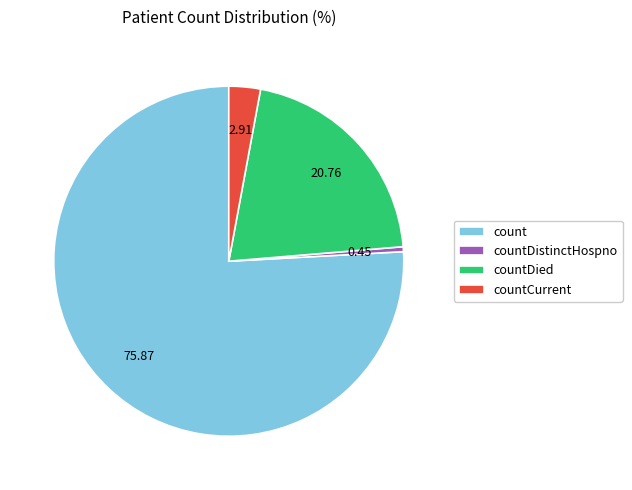

How many segments does this pie chart have?

4